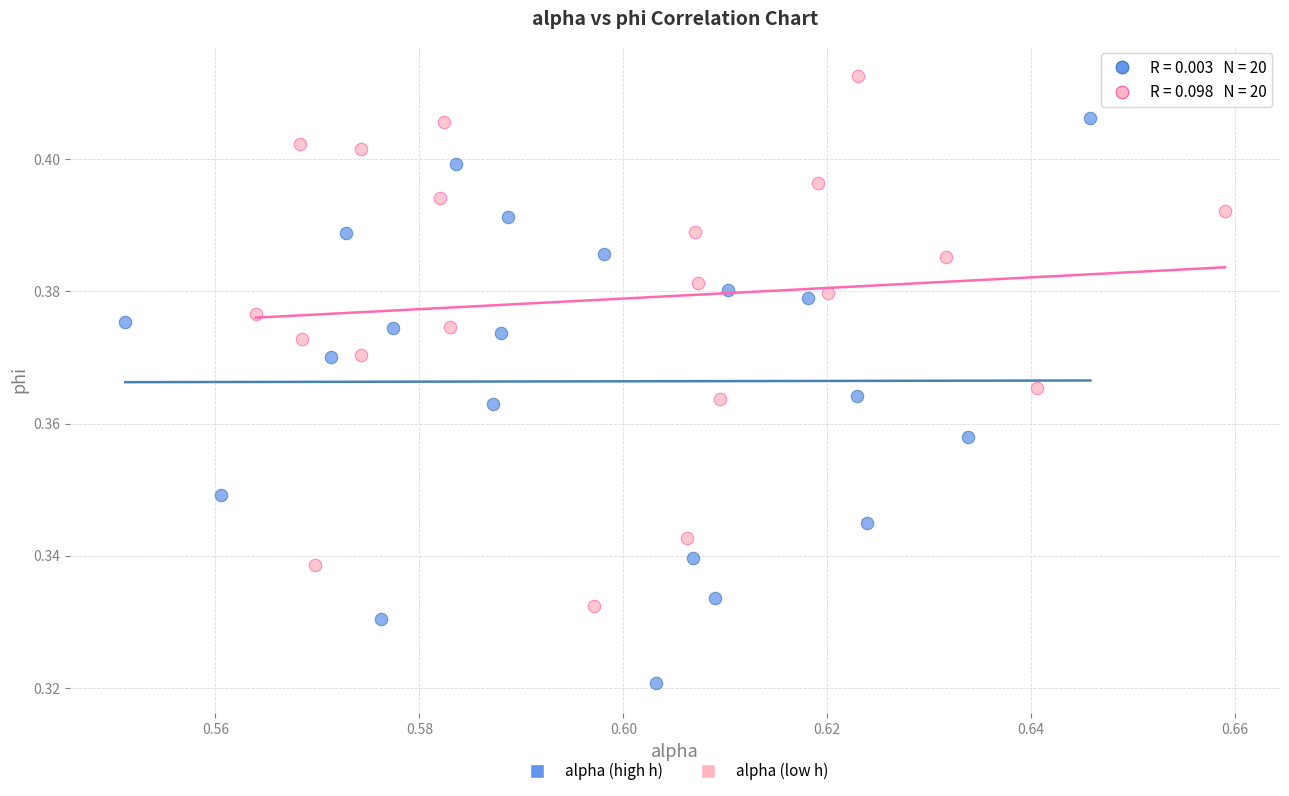

Which series contains the highest Y value?

alpha (low h)